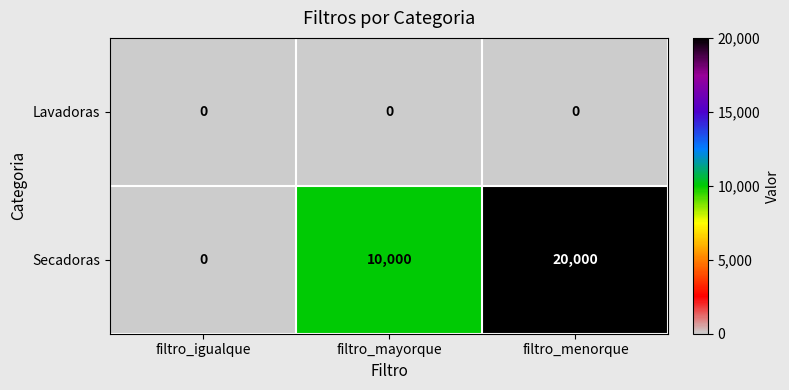

Rank the series by their maximum value, from lowest to highest.

Lavadoras, Secadoras